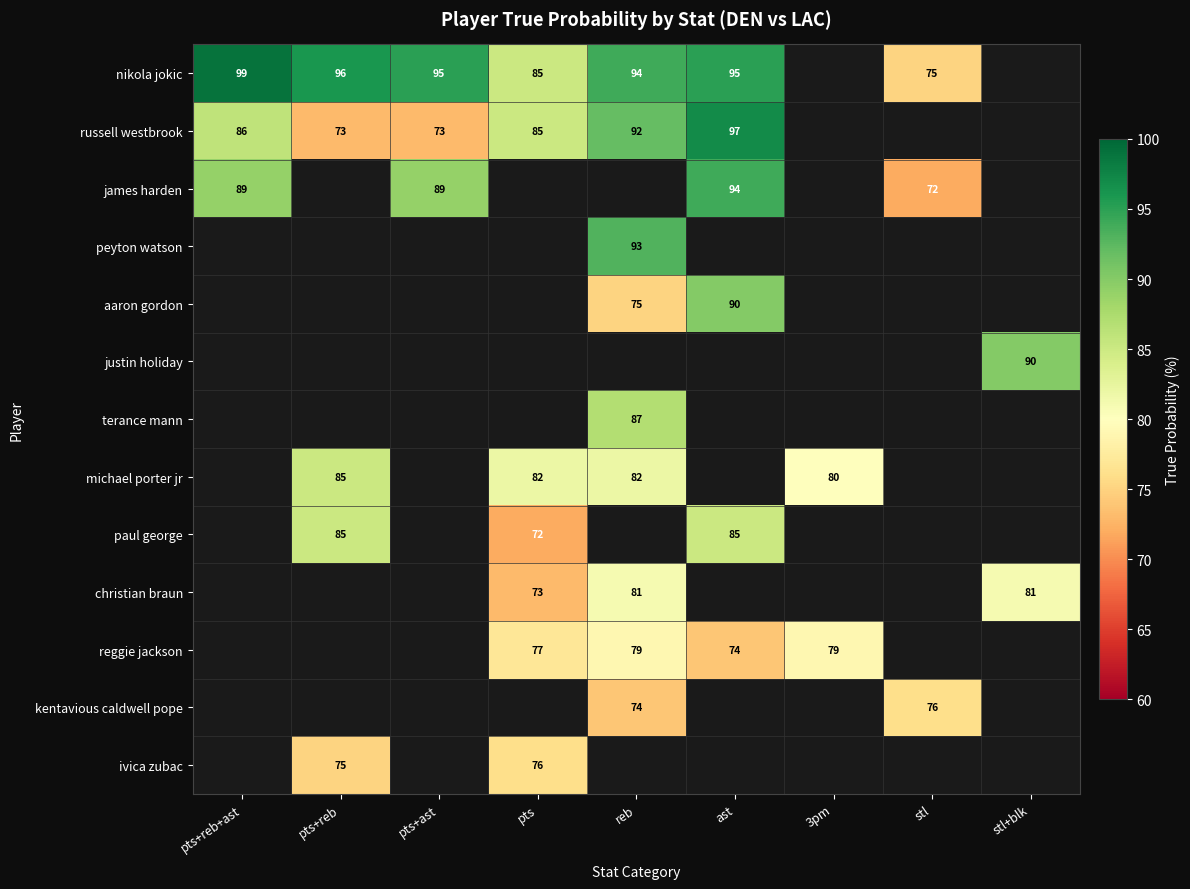

True or false: michael porter jr has a value of 85 at pts+reb.

True